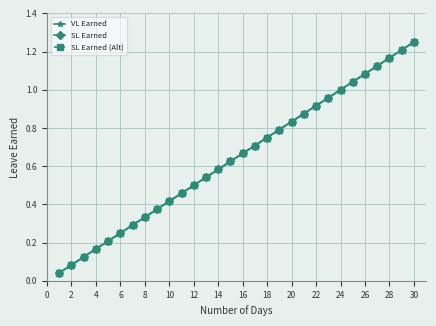

Does the chart have visible grid lines?

Yes